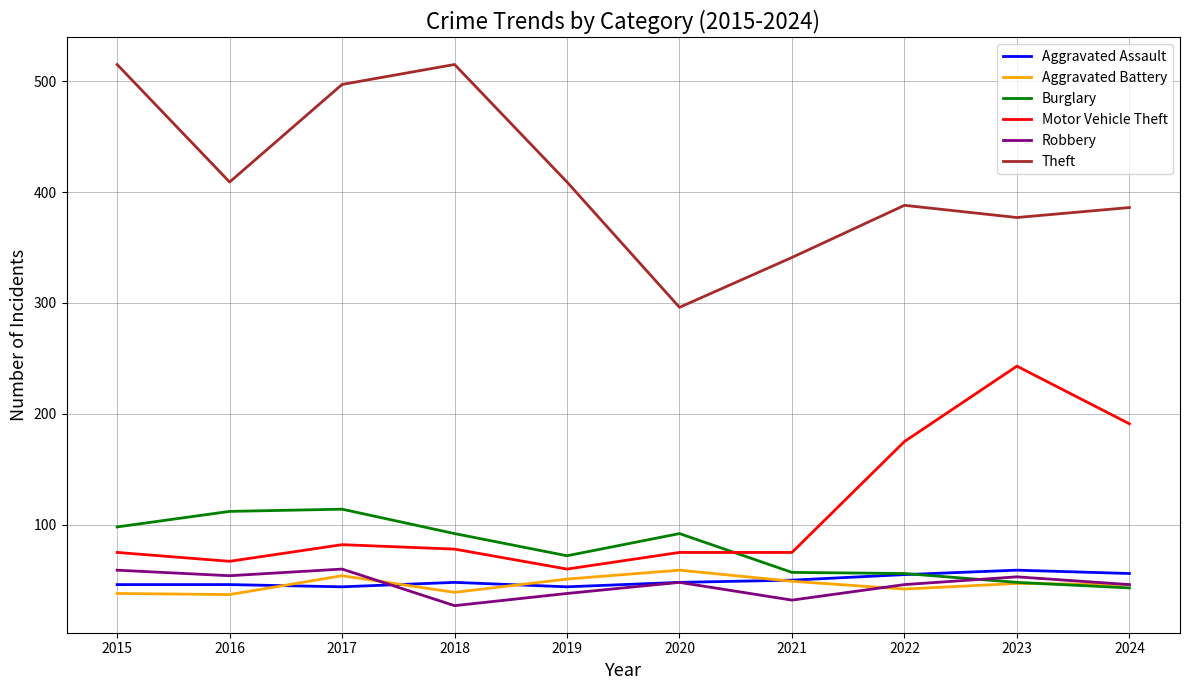

Where is Motor Vehicle Theft nearest to the value 151?

2022